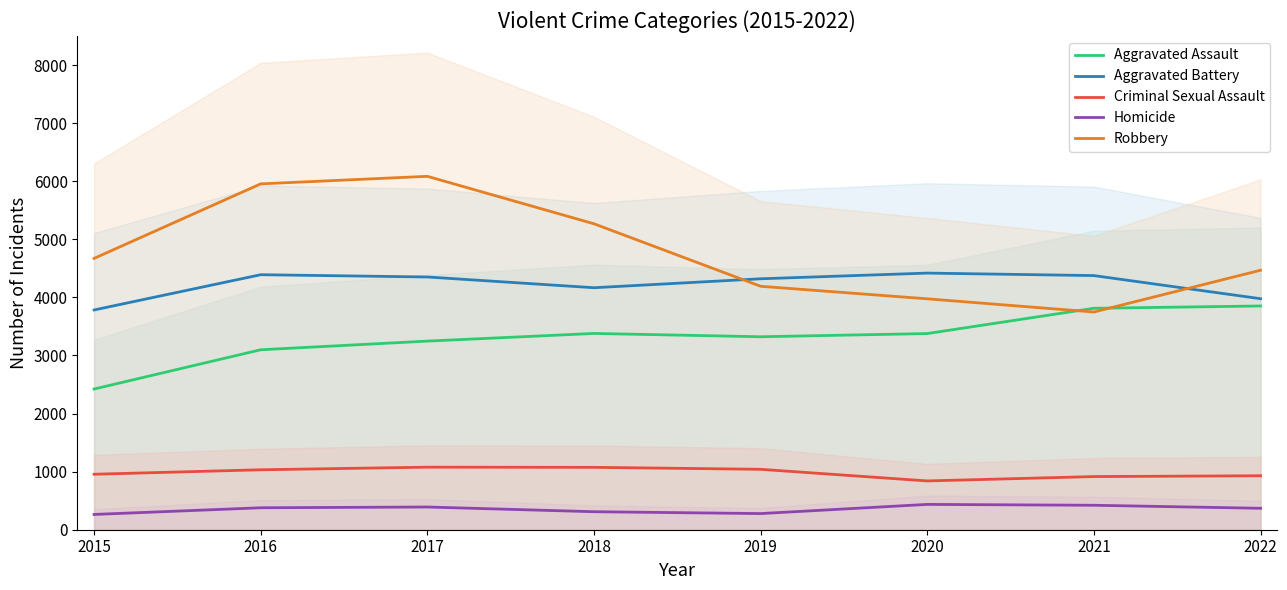

List the series in order of their peak value, lowest first.

Homicide, Criminal Sexual Assault, Aggravated Assault, Aggravated Battery, Robbery